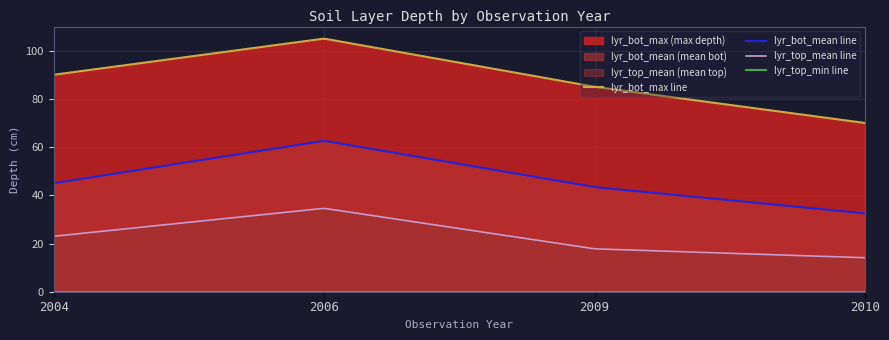

At which category is the sum across all series the highest?

2006